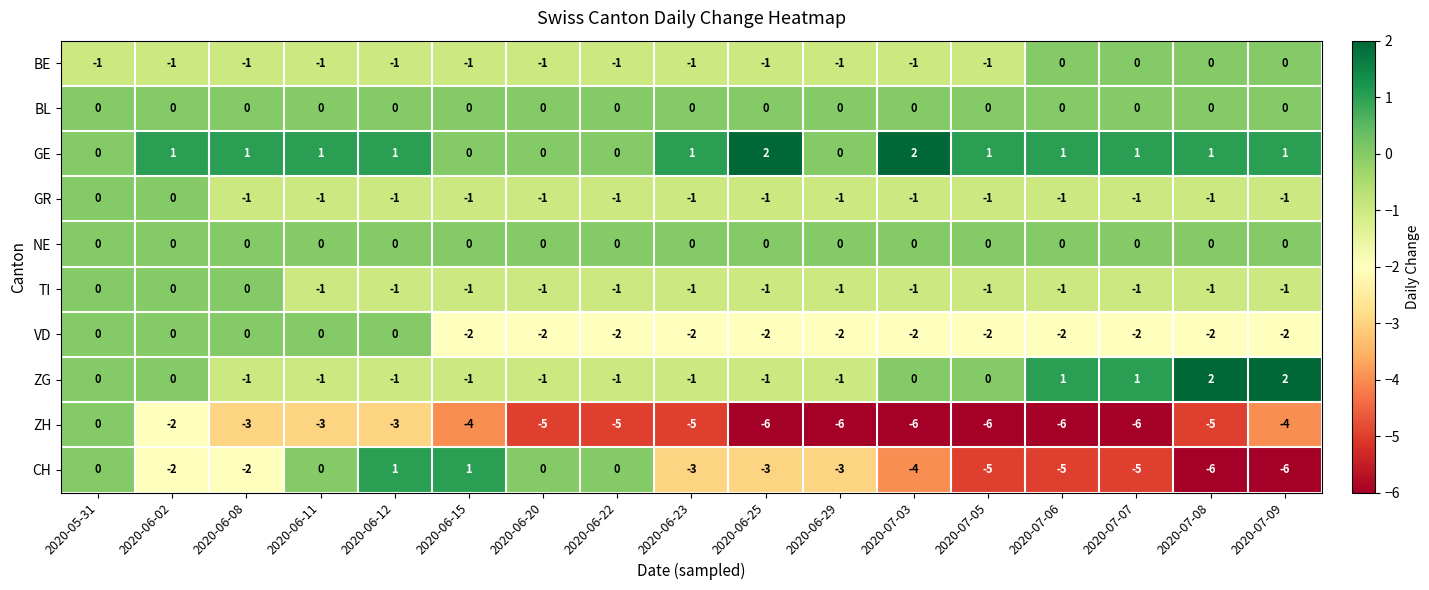

How many series are shown in this chart?

10